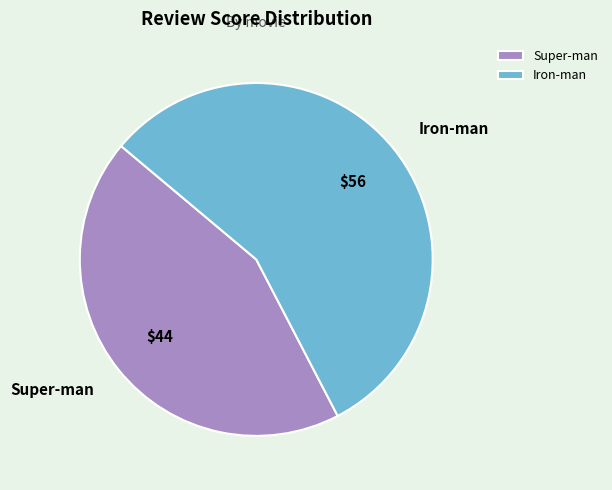

What is the majority slice?

Iron-man